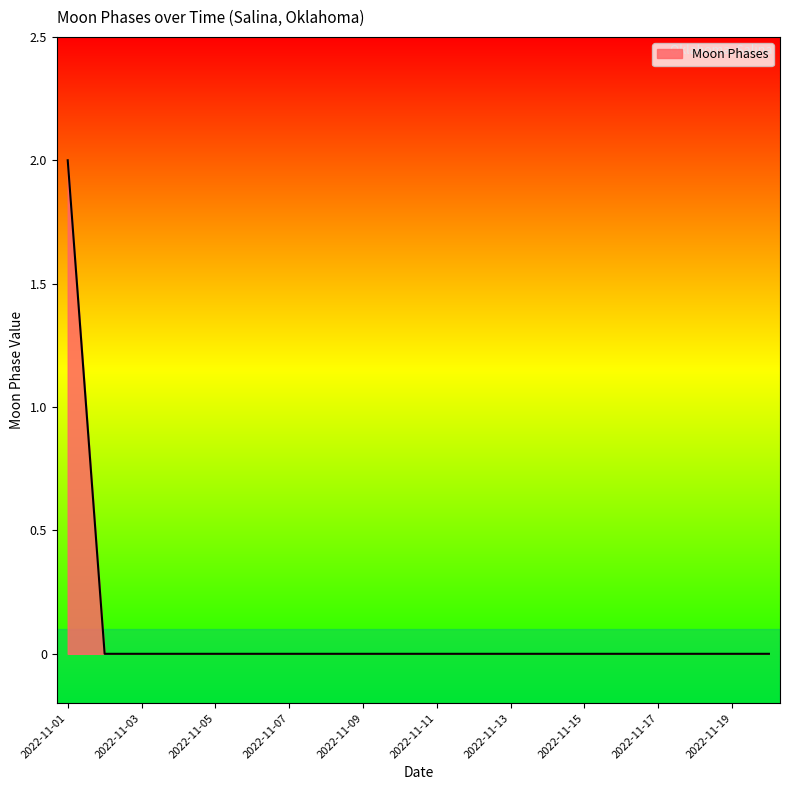

How many distinct data groups are displayed?

1